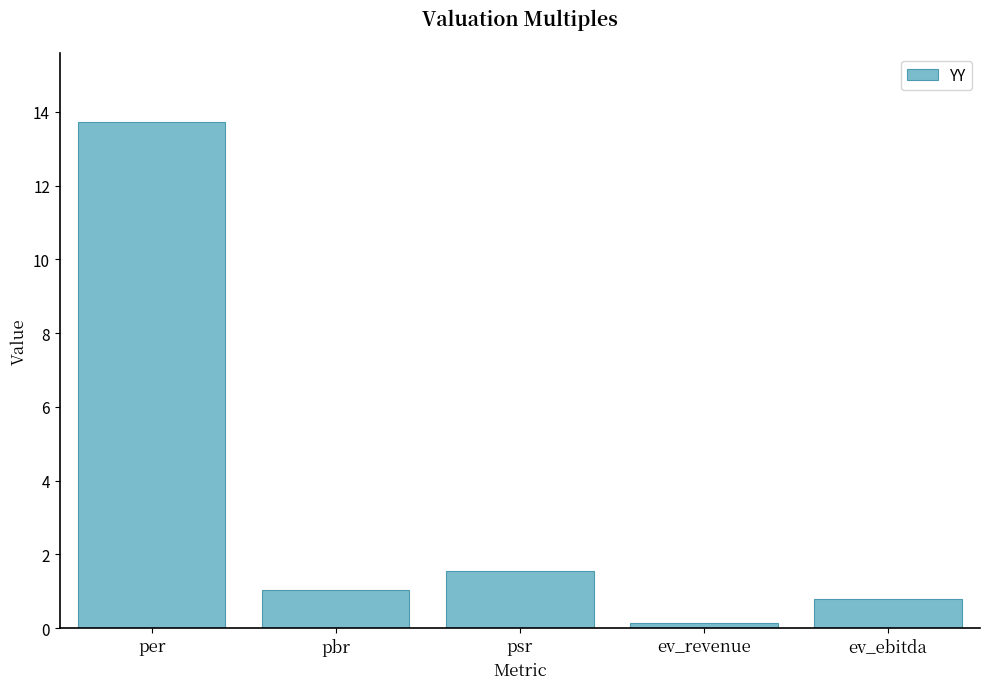

How many bars are there in total?

5